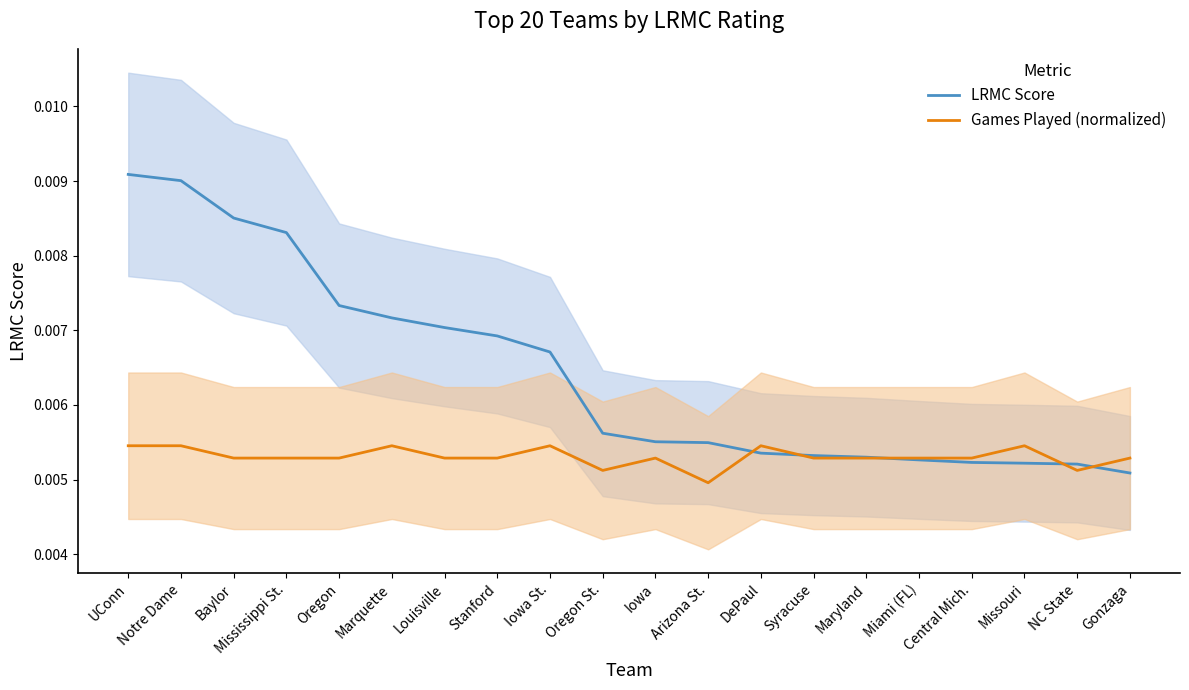

Which series has the largest total across all categories?

LRMC Score